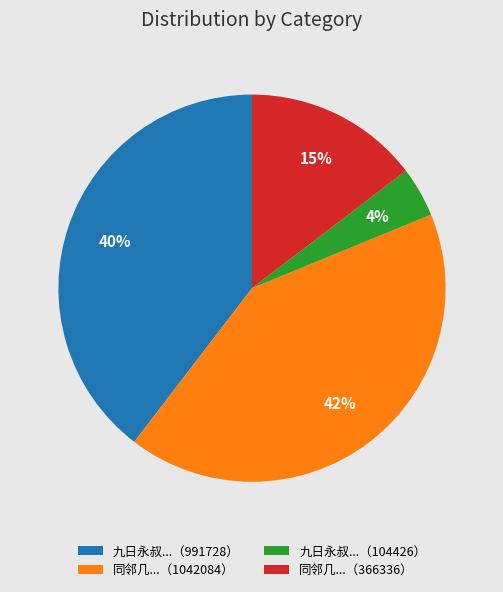

Which category has the smallest portion of the pie?

九日永叔...（104426）